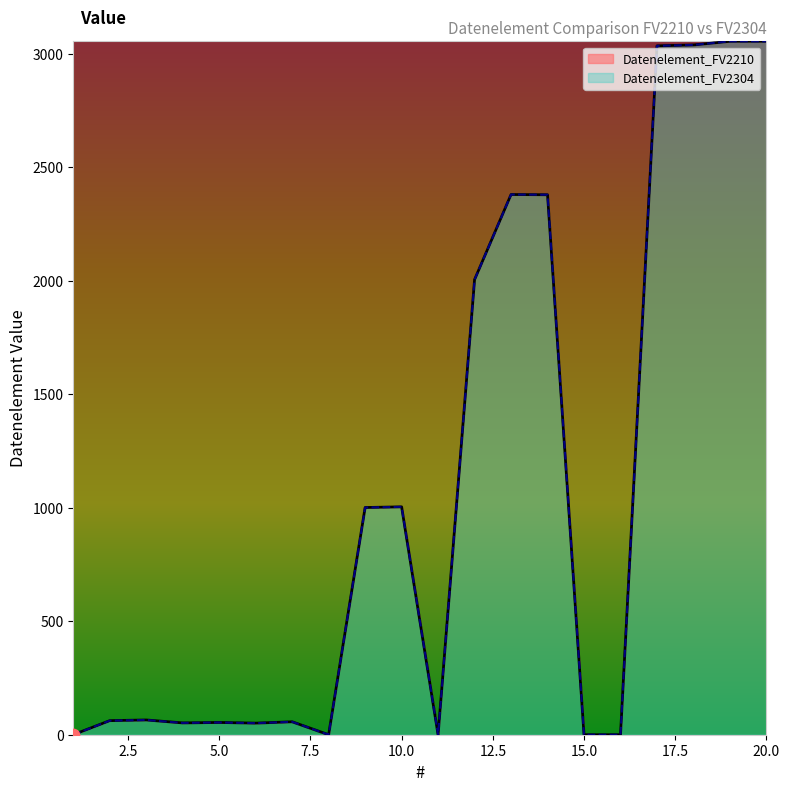

At how many categories does at least one series exceed 1852?

7